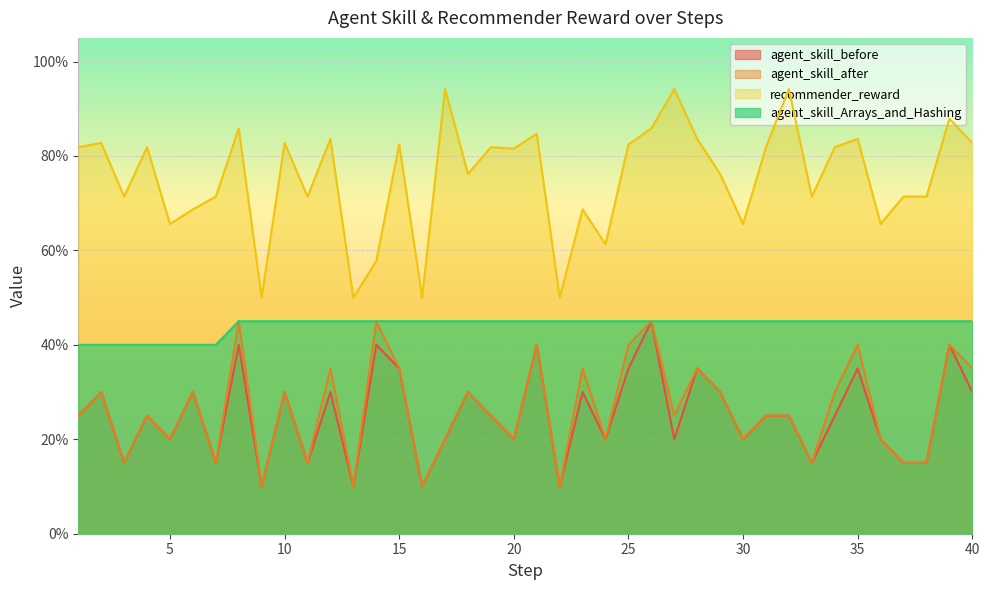

What is the total value across all series at 6?

1.7